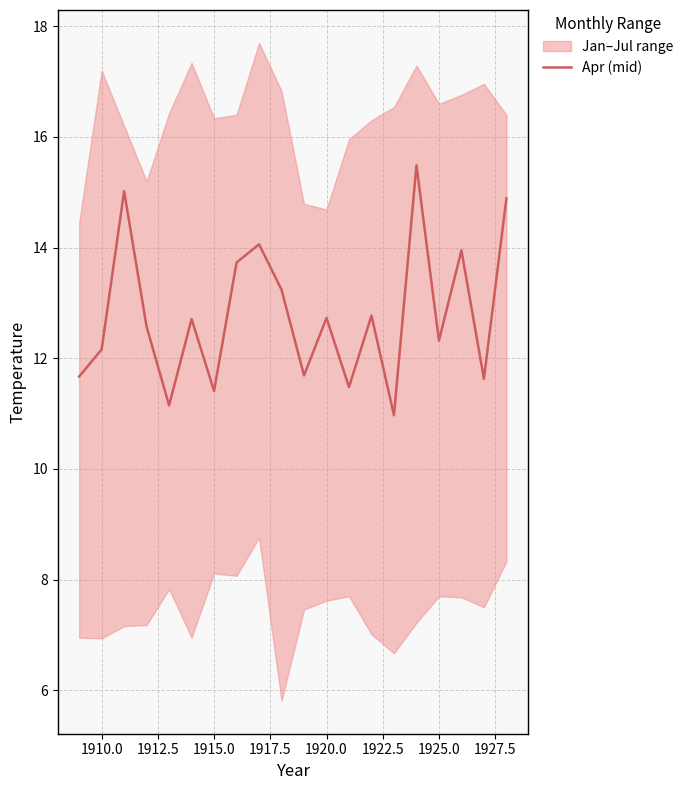

What is the average value?

12.8